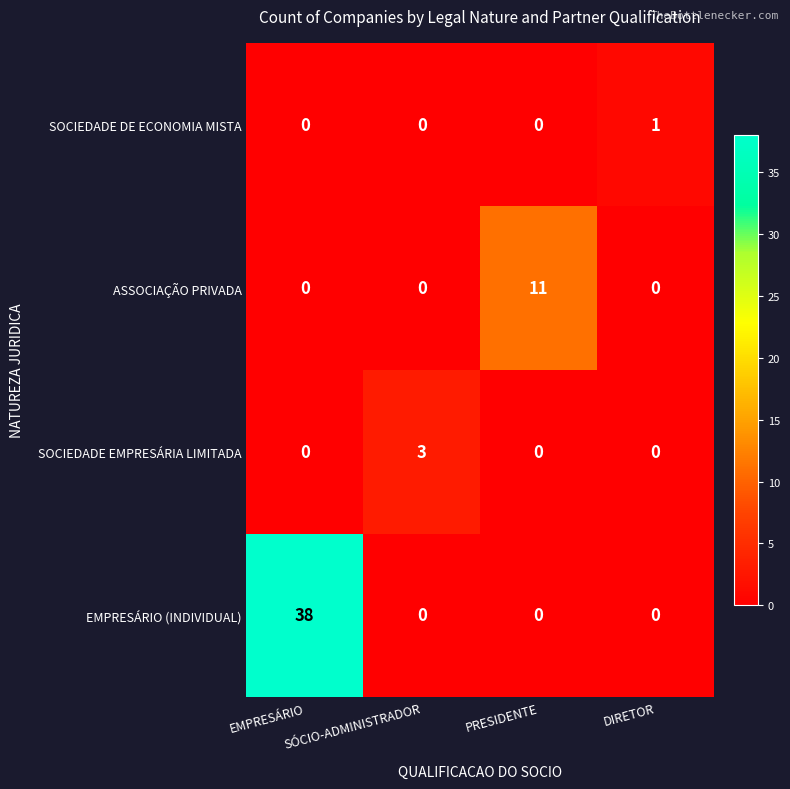

How many data points does each series have?

4